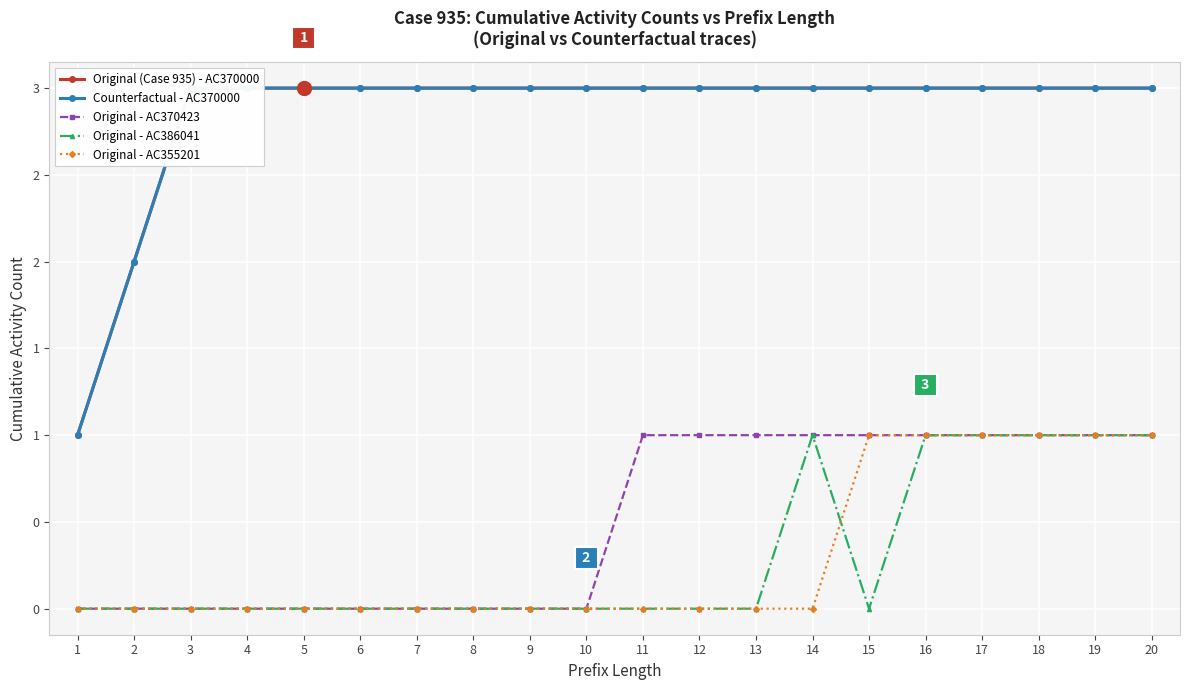

At which label is Original - AC355201 closest to 0?

1